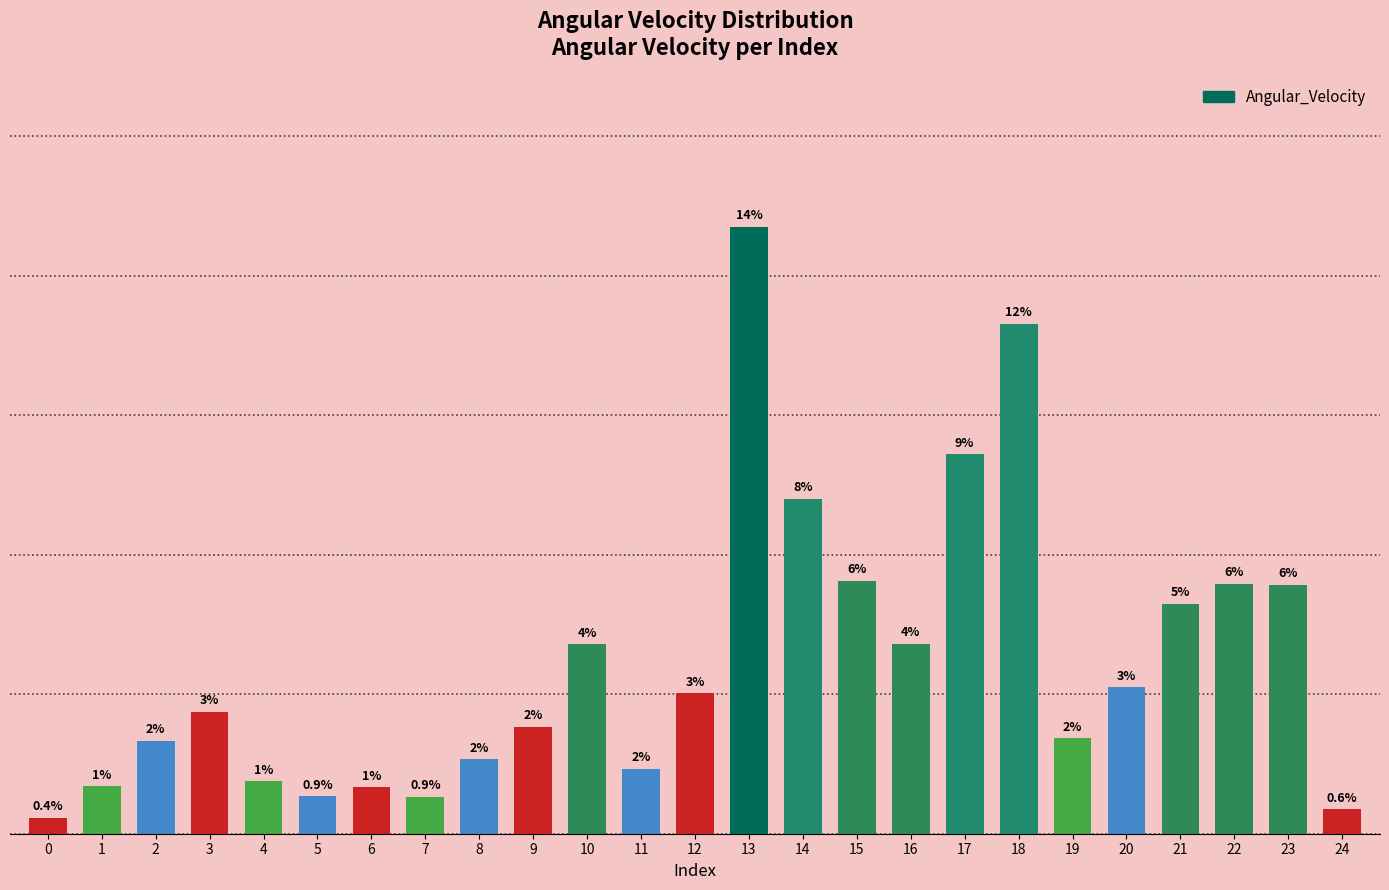

Where is the data nearest to the value 100?

14